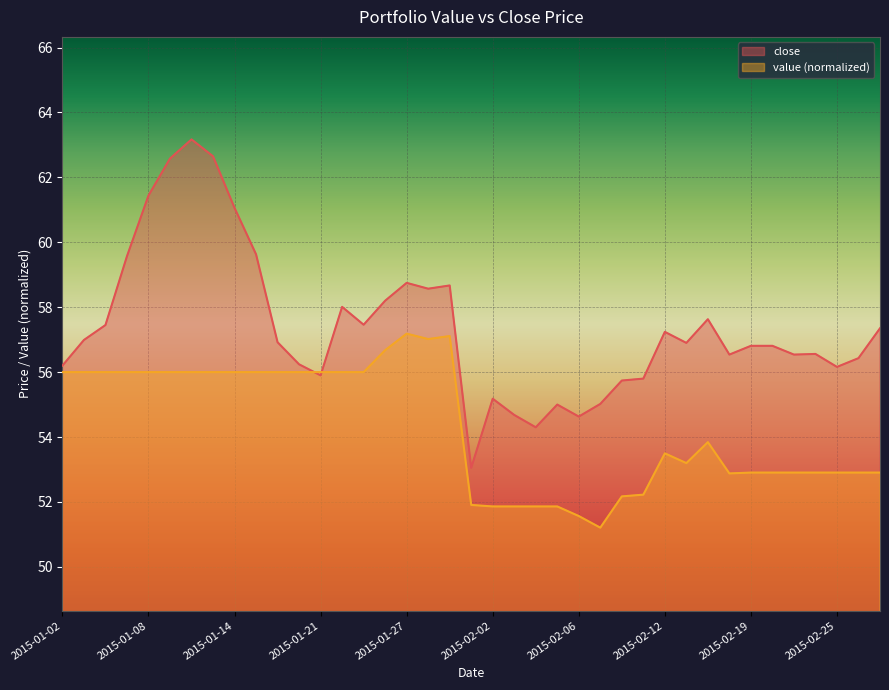

How many times do close and value cross each other?

2